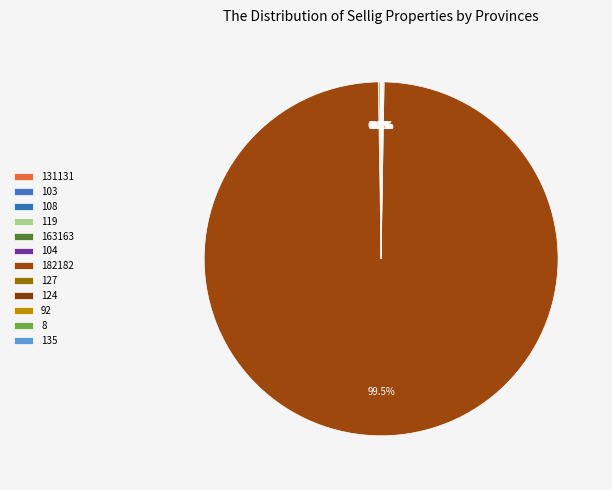

Which category has the biggest portion of the pie?

182182